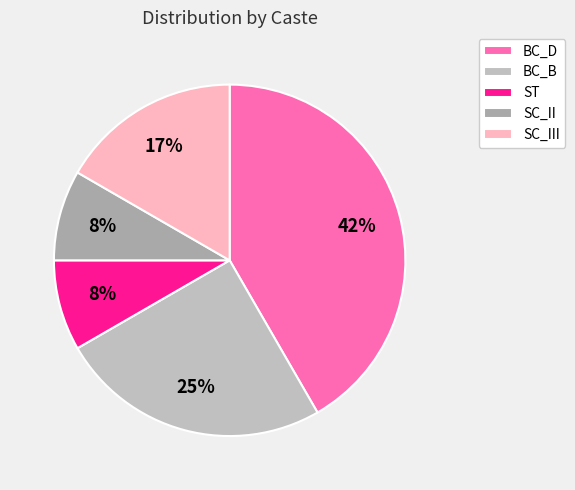

What is the largest slice in the pie chart?

BC_D